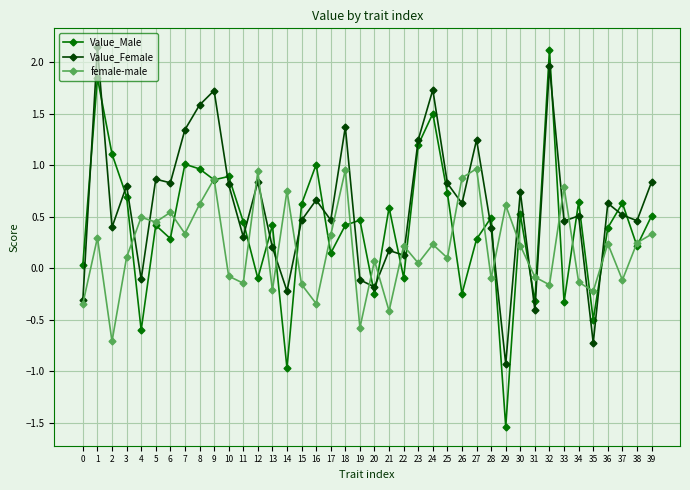

Which series has the largest total across all categories?

Value_Female